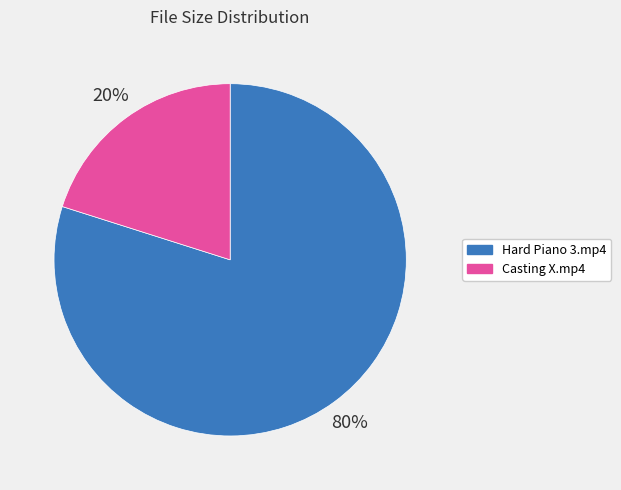

What is the ratio of the value at Hard Piano 3.mp4 to the value at Casting X.mp4?

4.0